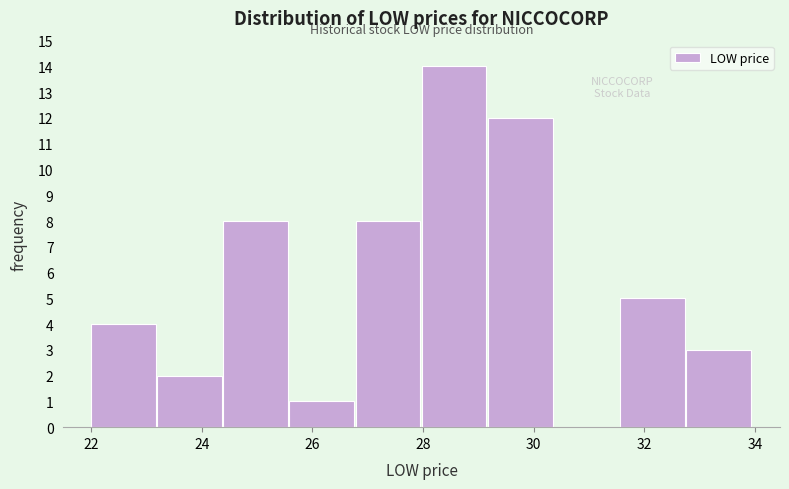

What is the height of the bar covering 26.8 to 28.0 on the x-axis? Neither the bar edges nor the heights are printed on the chart, so give them approximately, as read against the axes.

8